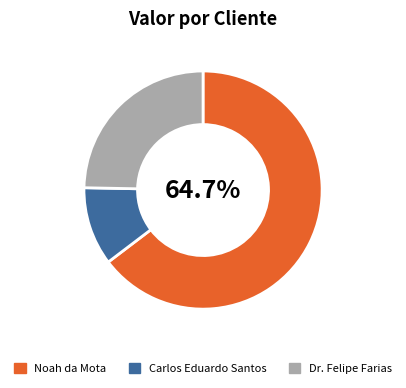

To the nearest percent, what portion does Carlos Eduardo Santos represent?

11%